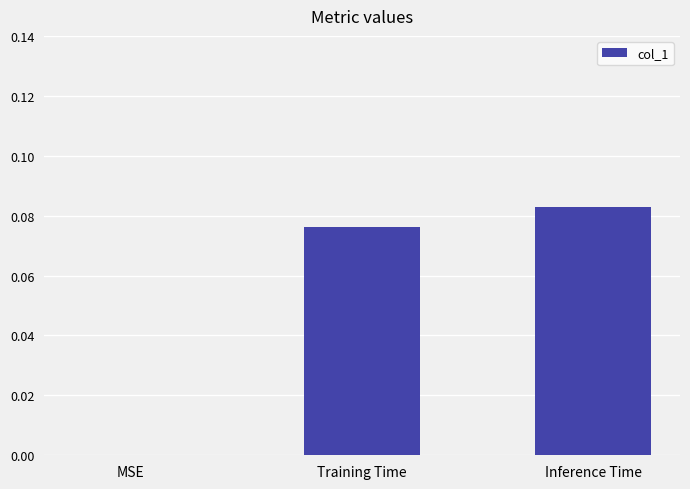

What is the change in value from MSE to Training Time?

+0.1